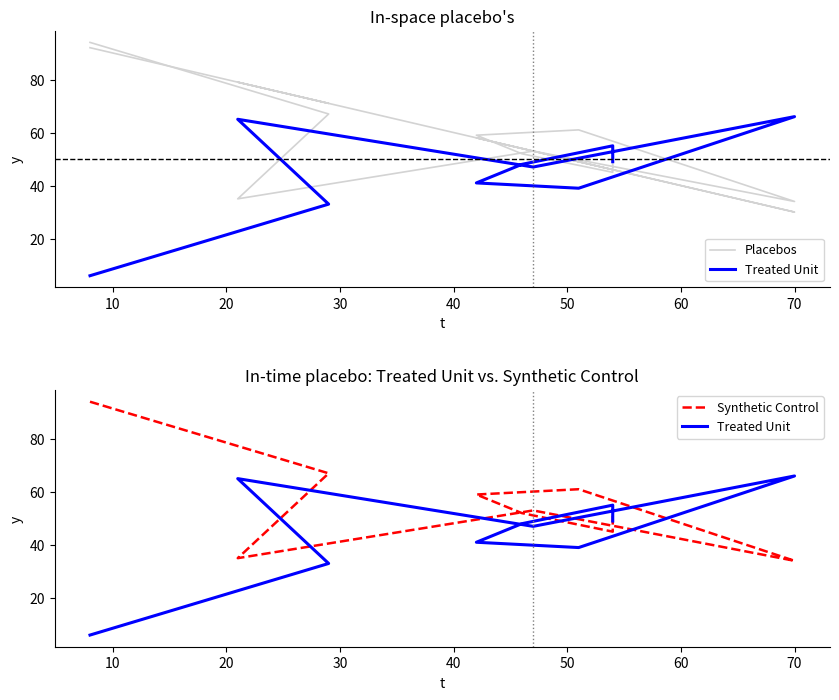

Which series has the largest total across all categories?

Placebos